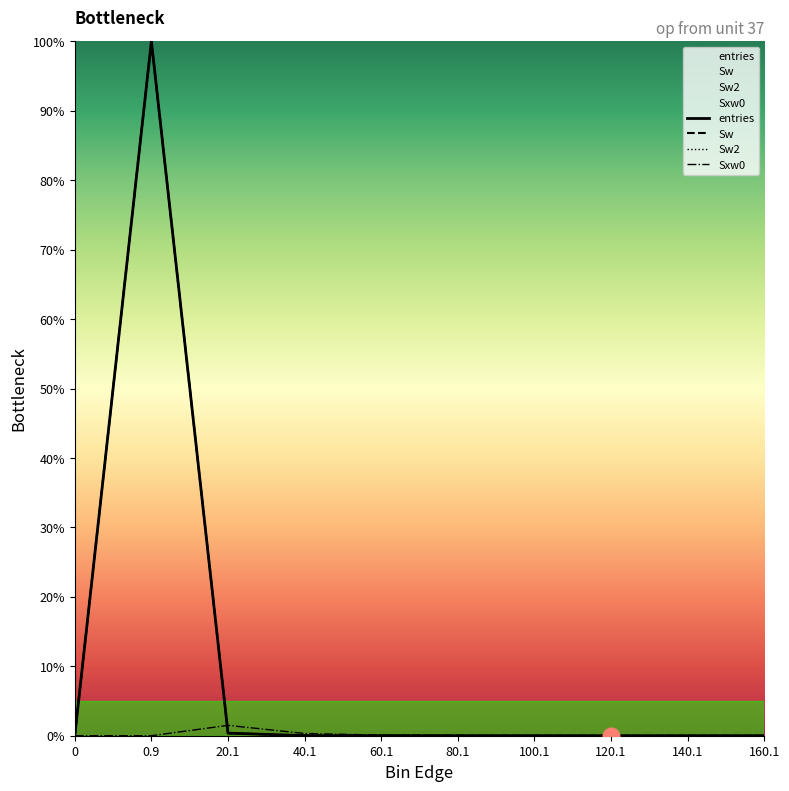

Reading left to right, extract all data points from this chart.

entries: 0=0.0	0.9=100.0	20.1=0.4	40.1=0.0	60.1=0.0	80.1=0.0	100.1=0.0	120.1=0.0	140.1=0.0	160.1=0.0
Sw: 0=0.0	0.9=100.0	20.1=0.4	40.1=0.0	60.1=0.0	80.1=0.0	100.1=0.0	120.1=0.0	140.1=0.0	160.1=0.0
Sw2: 0=0.0	0.9=100.0	20.1=0.4	40.1=0.0	60.1=0.0	80.1=0.0	100.1=0.0	120.1=0.0	140.1=0.0	160.1=0.0
Sxw0: 0=0.0	0.9=0.0	20.1=1.5	40.1=0.3	60.1=0.1	80.1=0.0	100.1=0.0	120.1=0.0	140.1=0.0	160.1=0.0